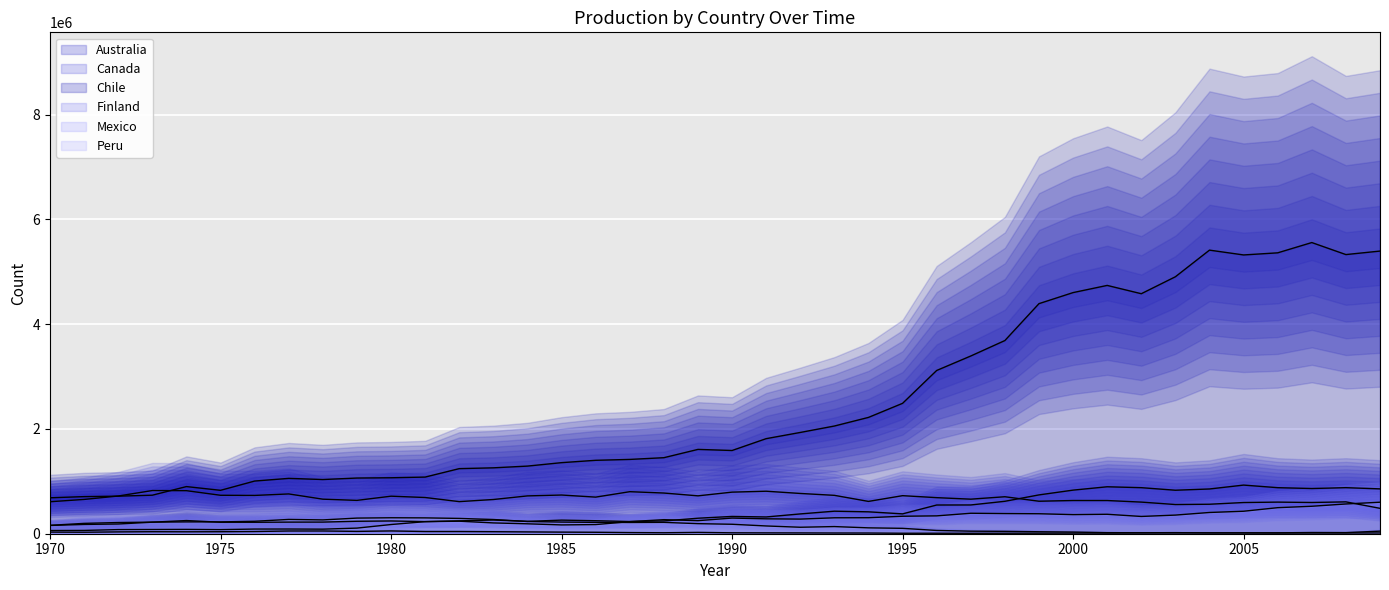

Is the value of Finland at 1996 greater than the value of Mexico at 2003?

No